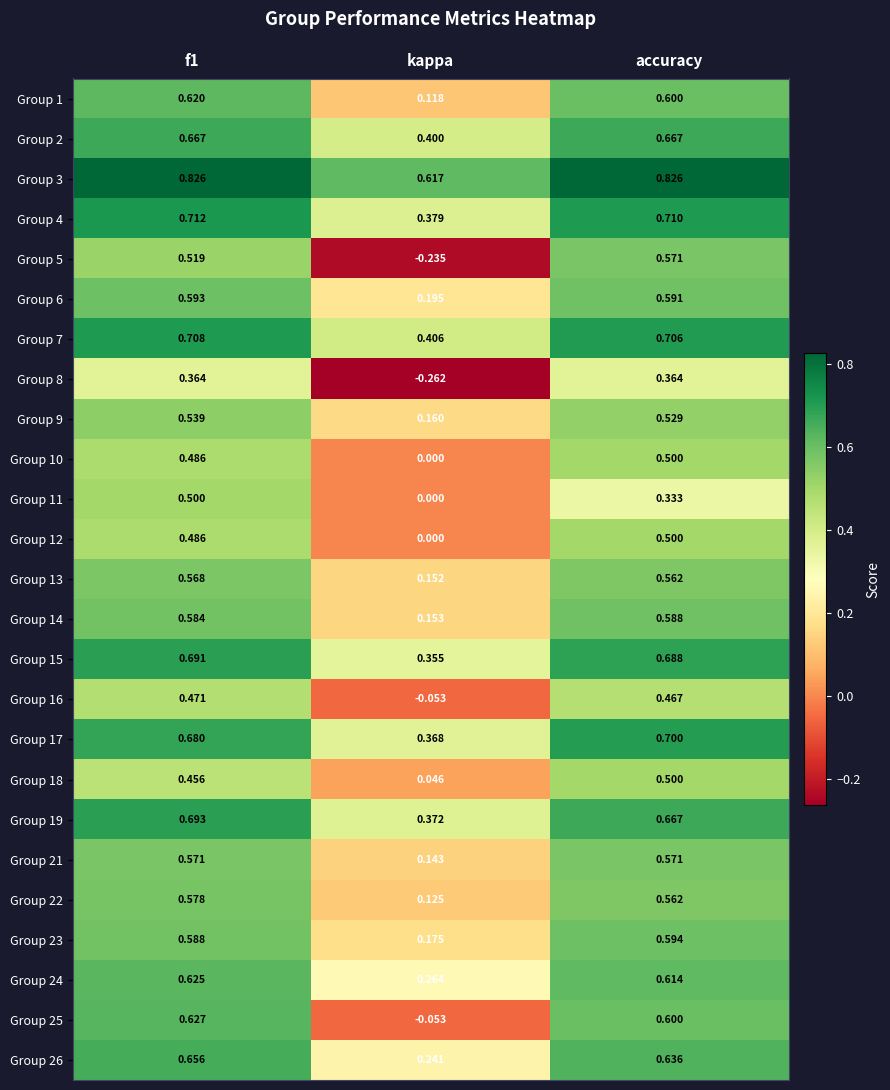

Between f1 and kappa, which series saw the biggest shift?

Group 5